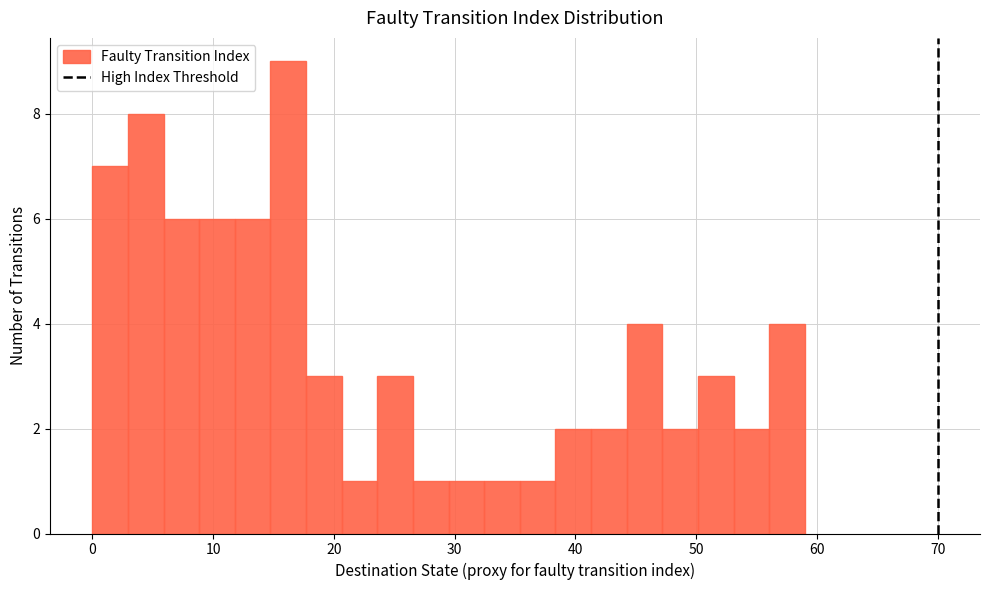

Around what value on the x-axis is the tallest bar? Give the approximate position of its centre, as read against the axis.

16